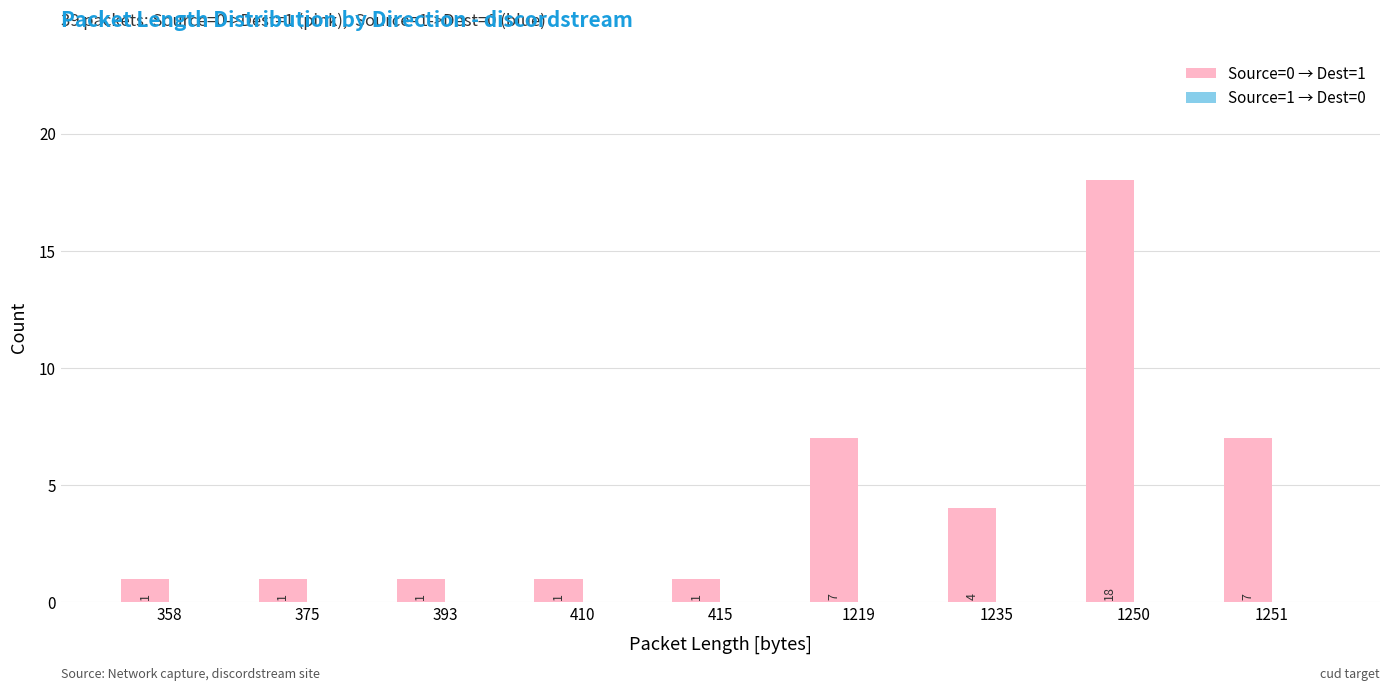

What is the change in value from 358 to 1219?

+6